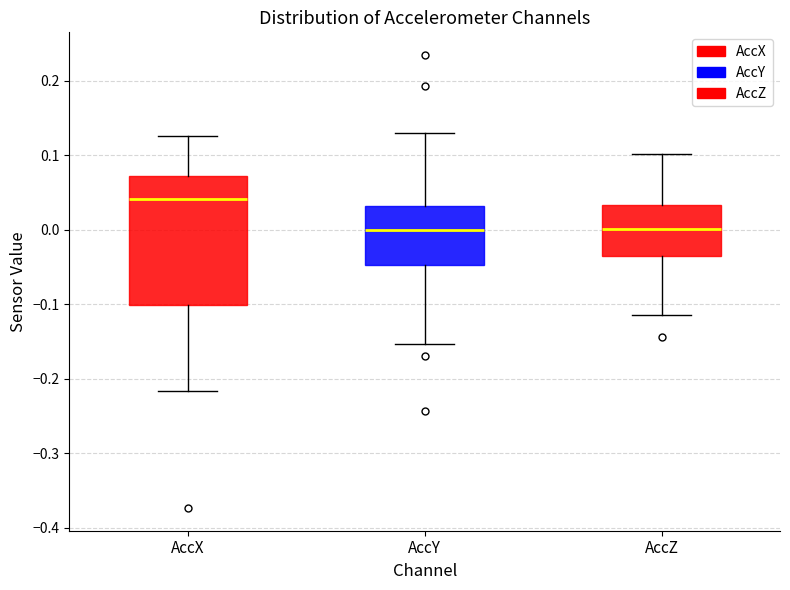

Comparing the boxes themselves (not the whiskers), which one is the tallest?

AccX